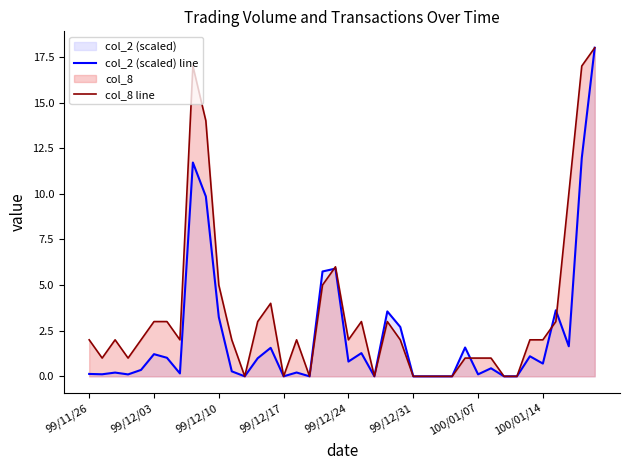

Which series has the largest total across all categories?

col_8 line